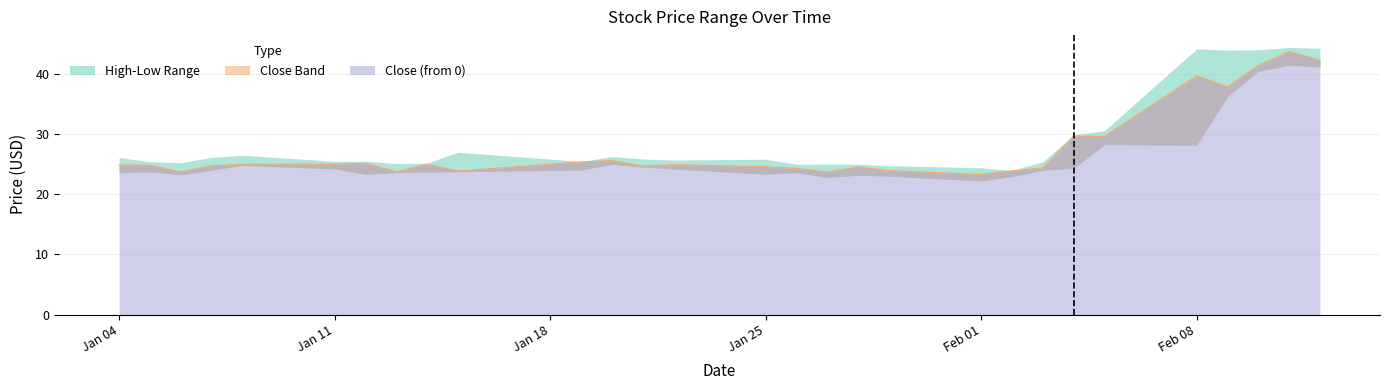

What is the spread (max minus min) of values at Feb 01?

1.1